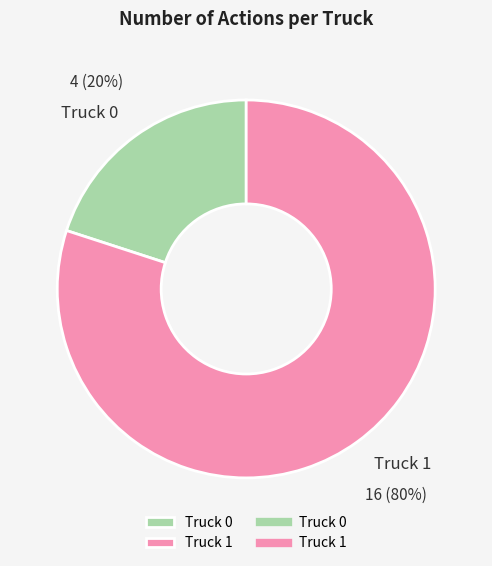

The Truck 1 slice represents 93% of the pie. True or false?

False